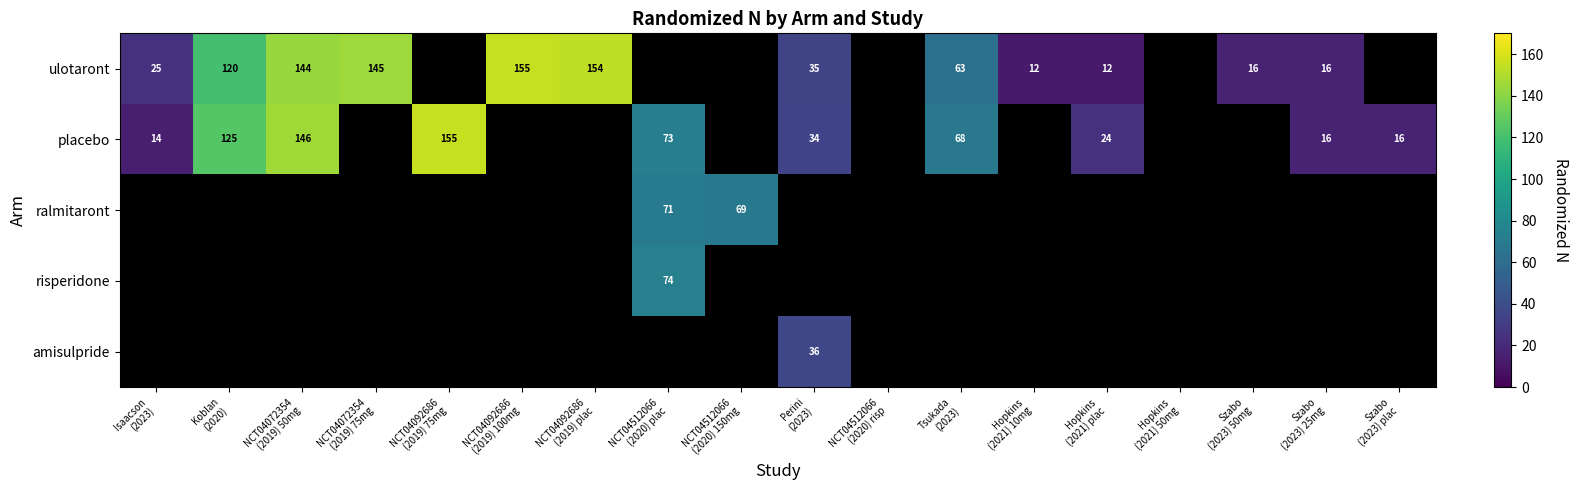

Read the ulotaront value at Isaacson (2023).

25.0